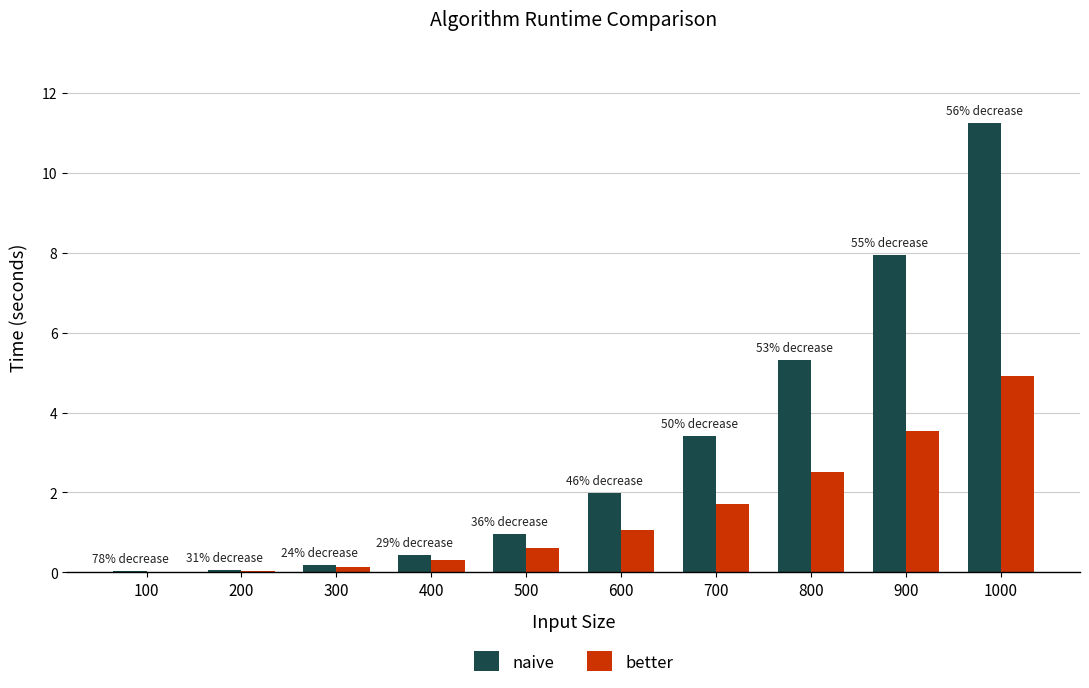

Which series has the largest total across all categories?

naive